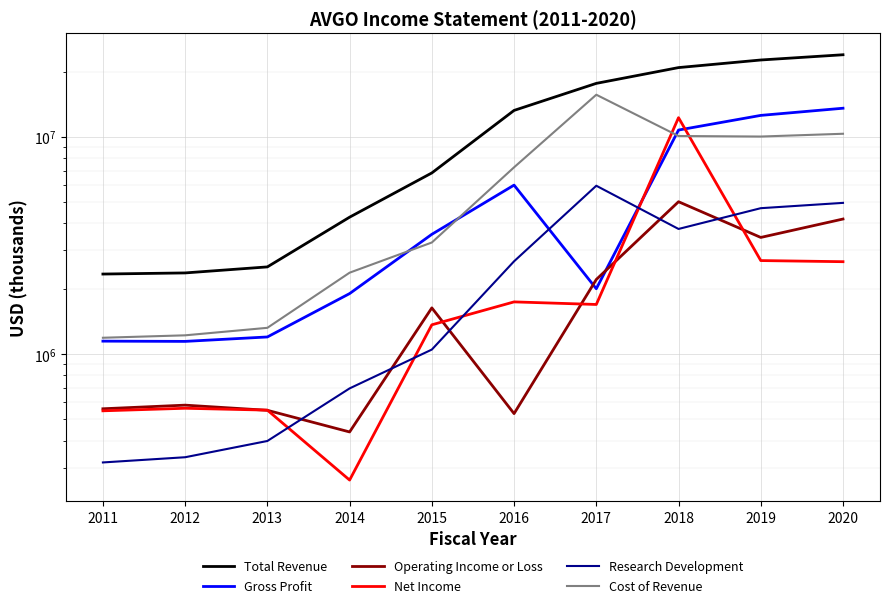

Which category has the lowest value in the Research Development series?

2011